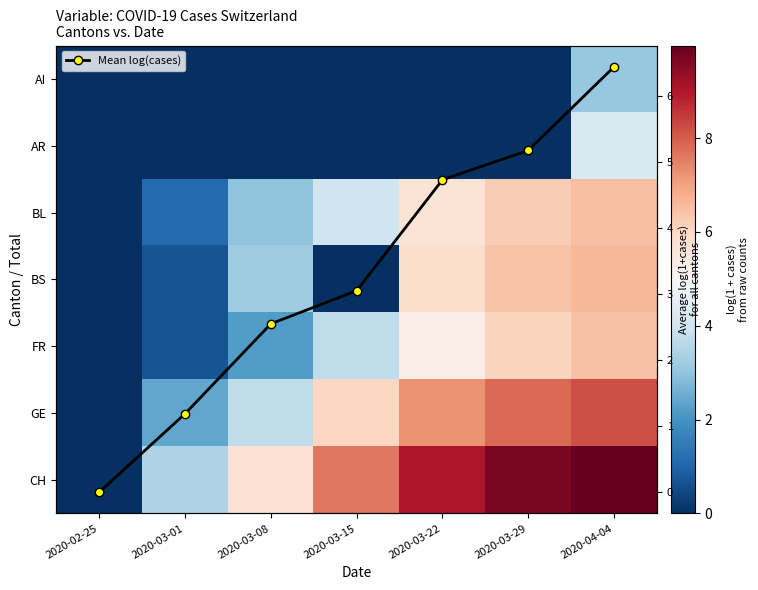

The AR series shows 0.0 at 2020-03-08. True or false?

True